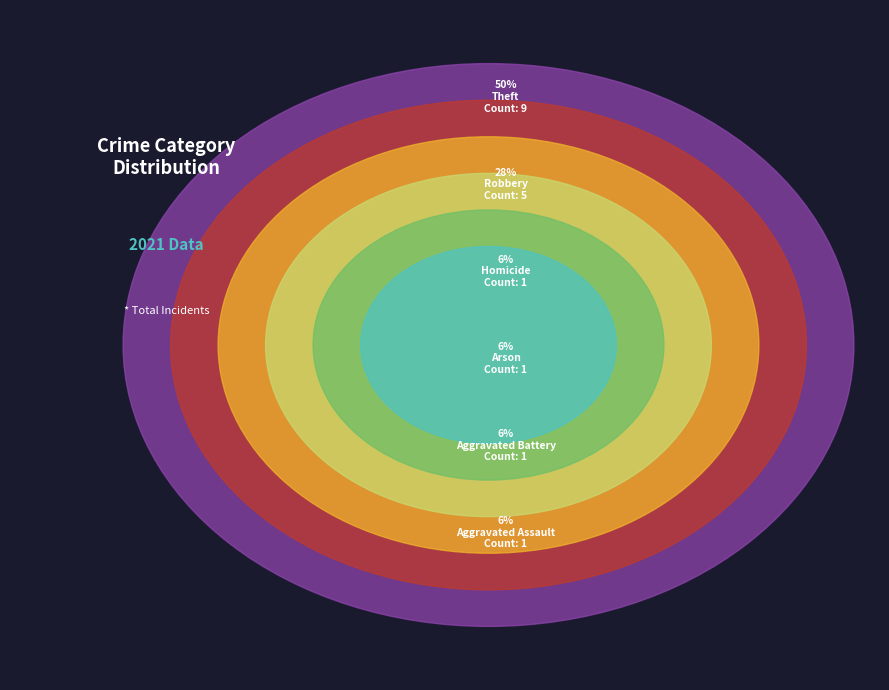

To the nearest percent, what percentage of the pie is Aggravated Assault?

6%